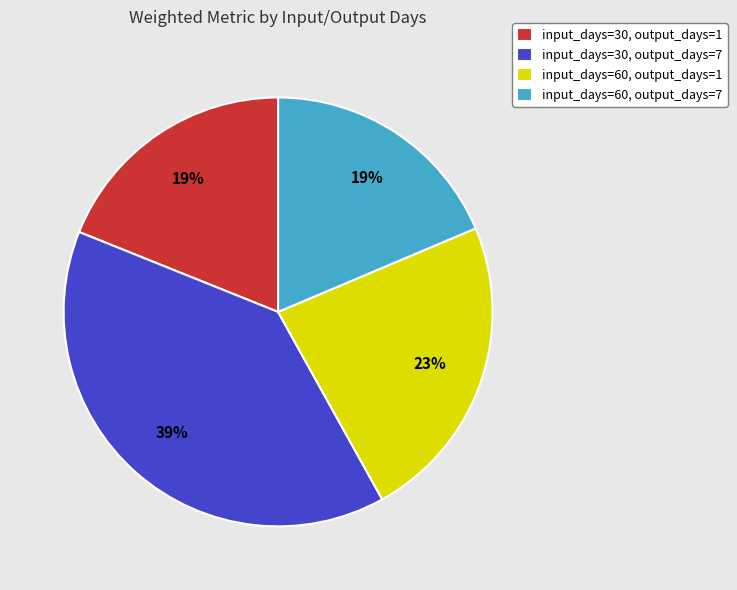

What percentage is the input_days=30, output_days=1 slice, to the nearest percent?

19%